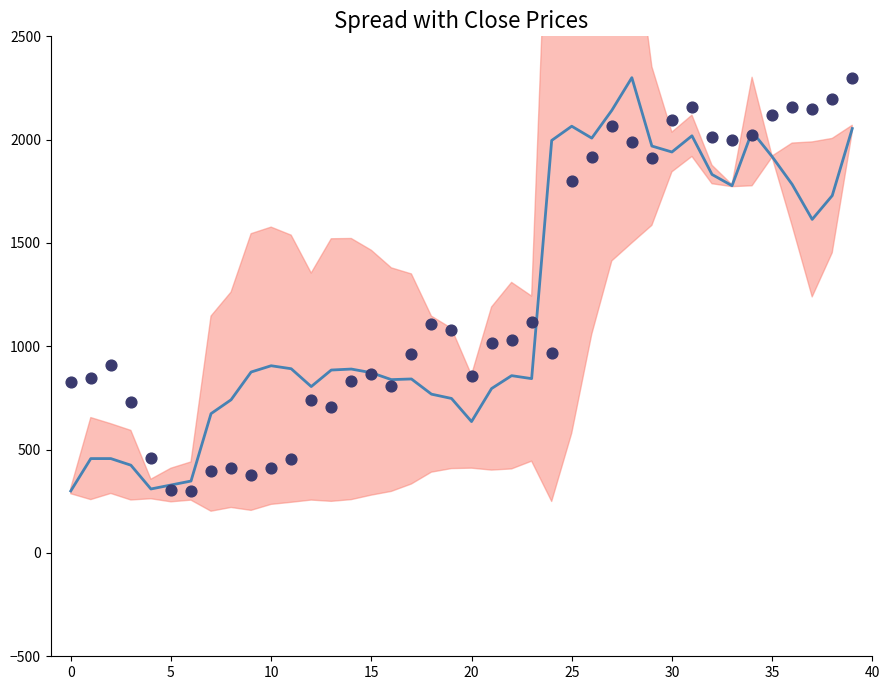

At which category is the sum across all series the highest?

39